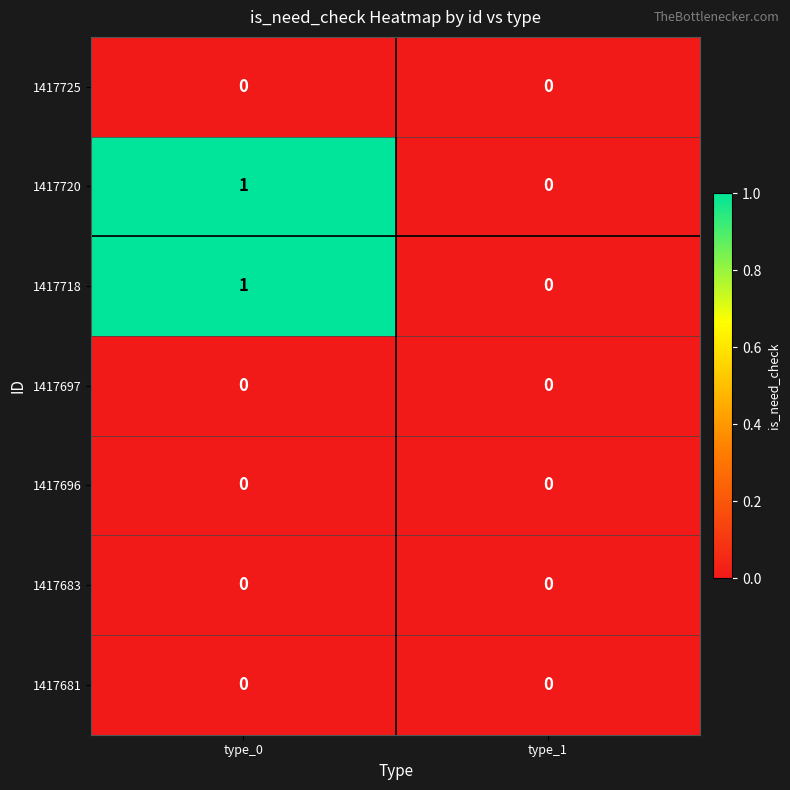

Which category has the lowest value in the 1417718 series?

type_1